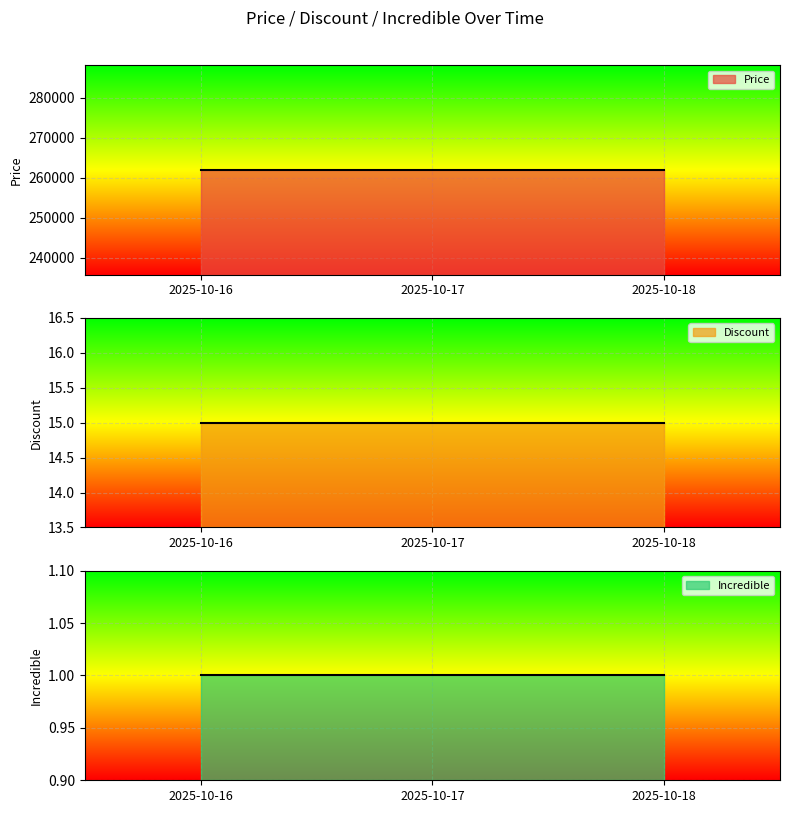

What is the sum of all Incredible values?

3